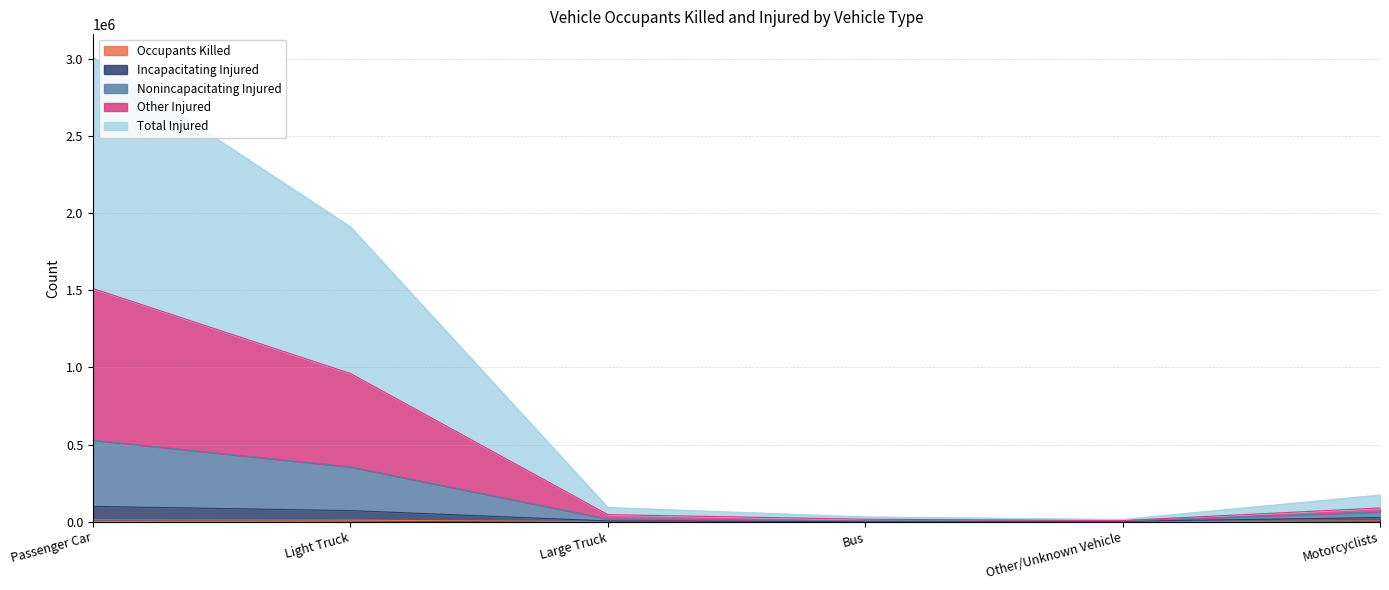

Is it true that Nonincapacitating Injured equals 528239 at Passenger Car?

True